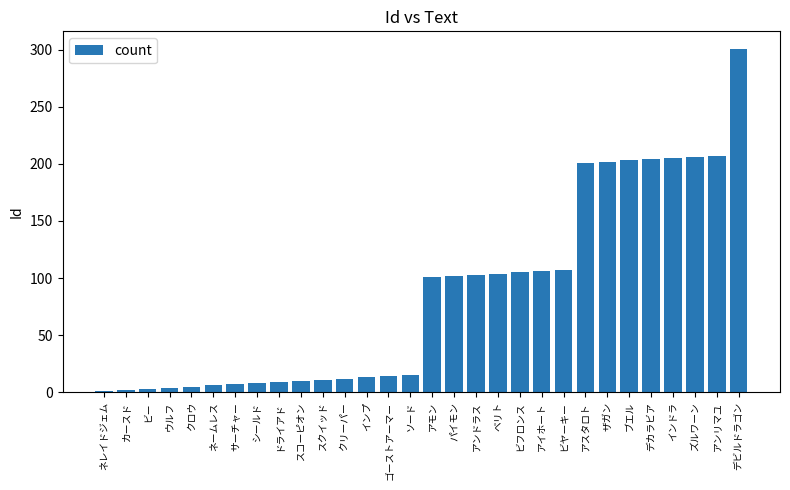

What position from the left is スクイッド?

11